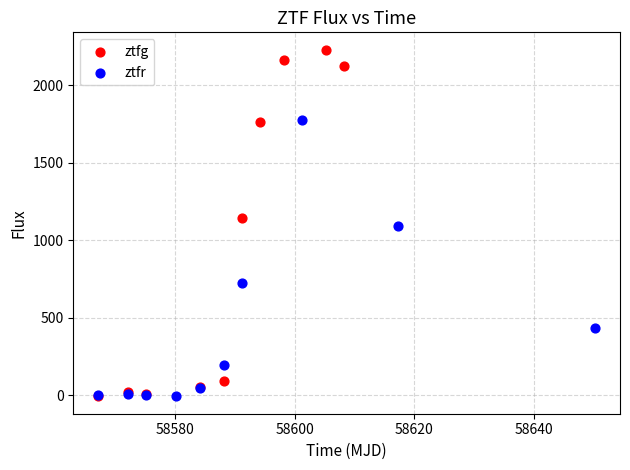

Which series reaches the maximum Y coordinate?

ztfg